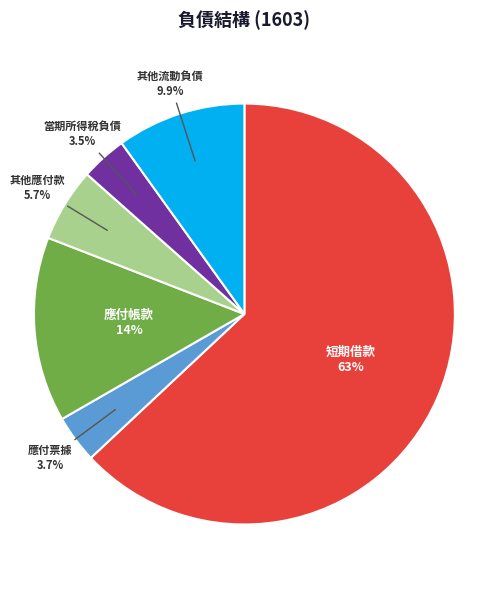

To the nearest percent, what is the difference between the 其他流動負債 and 應付票據 slice percentages?

6%